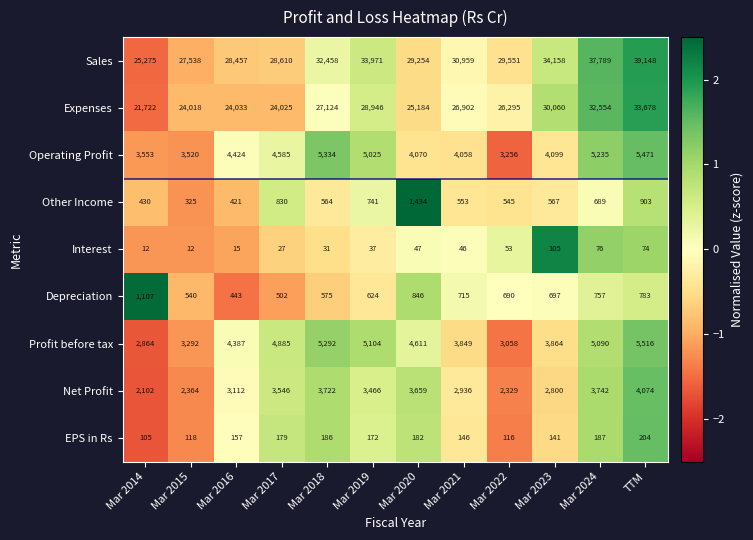

What is the total value across all series at Mar 2019?

78086